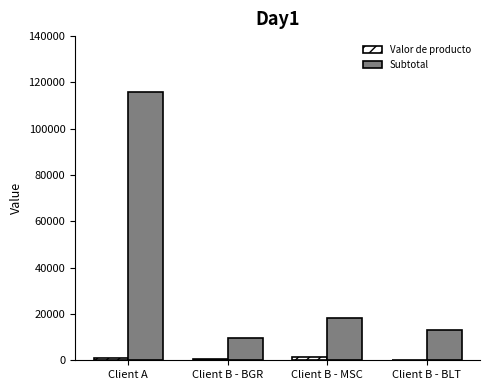

Between Client A and Client B - MSC, which series saw the biggest shift?

Subtotal